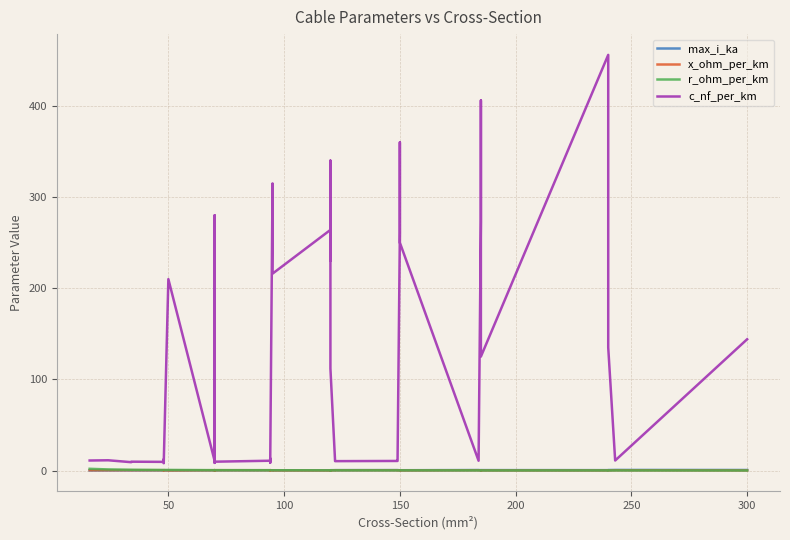

Reading left to right, what are all the values shown in this chart?

max_i_ka: 0.1	0.1	0.2	0.2	0.2	0.2	0.2	0.2	0.1	0.3	0.2	0.2	0.3	0.3	0.3	0.3	0.3	0.3	0.2	0.3	0.2	0.3	0.3	0.4	0.4	0.4	0.5	0.5	0.3	0.3	0.3	0.5	0.4	0.4	0.5	0.4	0.4	0.5	0.6	0.6
x_ohm_per_km: 0.3	0.3	0.4	0.4	0.4	0.3	0.3	0.5	0.1	0.3	0.1	0.1	0.5	0.4	0.3	0.3	0.4	0.3	0.1	0.1	0.1	0.1	0.1	0.2	0.3	0.3	0.3	0.3	0.1	0.1	0.1	0.3	0.1	0.1	0.2	0.1	0.1	0.1	0.3	0.1
r_ohm_per_km: 1.9	1.2	0.8	0.8	0.6	0.6	0.6	0.6	0.6	0.4	0.4	0.4	0.4	0.4	0.3	0.3	0.3	0.3	0.3	0.3	0.2	0.3	0.3	0.2	0.2	0.2	0.2	0.2	0.2	0.2	0.2	0.2	0.2	0.2	0.1	0.1	0.1	0.1	0.1	0.1
c_nf_per_km: 11.0	11.2	9.2	9.7	9.5	12.2	10.1	8.0	210.0	10.4	280.0	190.0	8.4	9.7	10.8	13.2	8.7	10.0	315.0	216.0	264.0	230.0	340.0	112.0	11.1	10.3	10.5	11.2	261.0	360.0	250.0	10.8	273.0	406.0	125.0	456.0	304.0	135.0	11.0	144.0